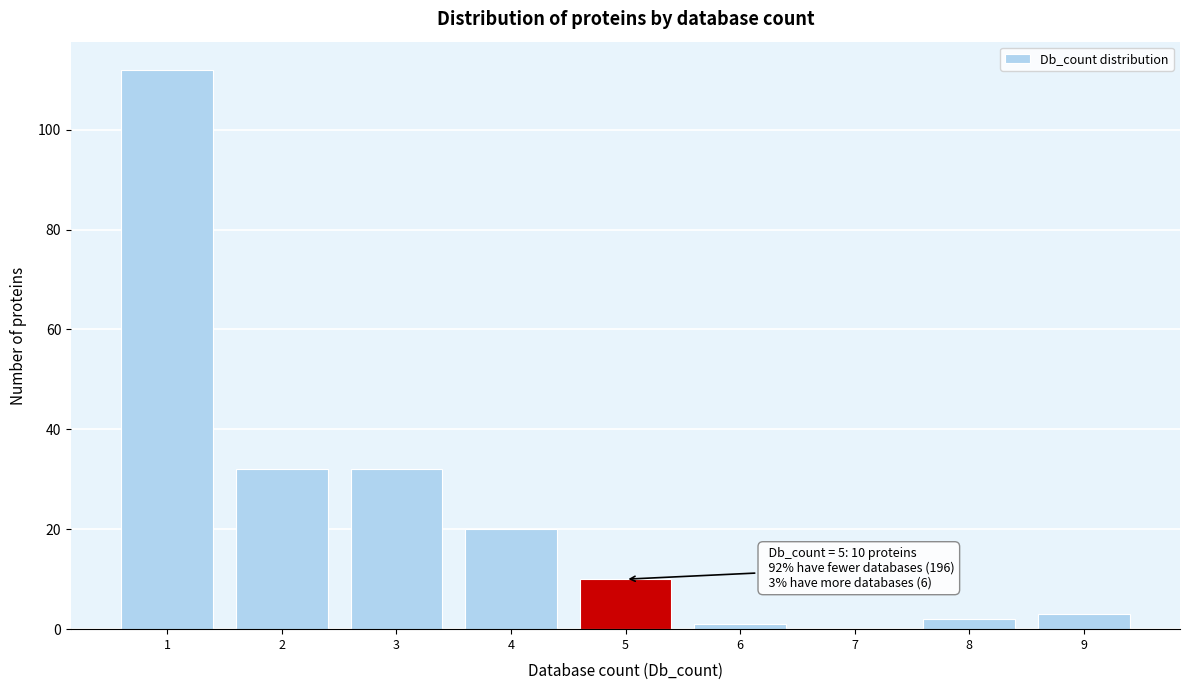

Which range on the x-axis has the tallest bar?

0.5 to 1.5